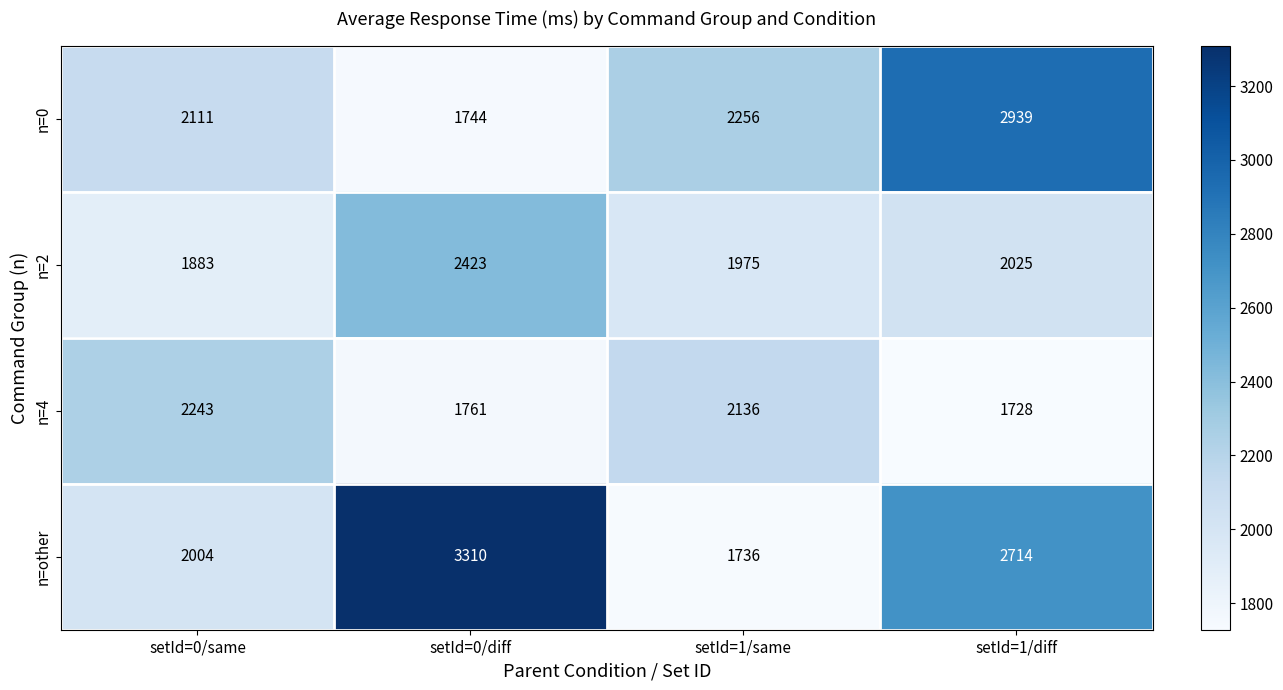

Where does the n=other series first go above 2714?

setId=0/diff